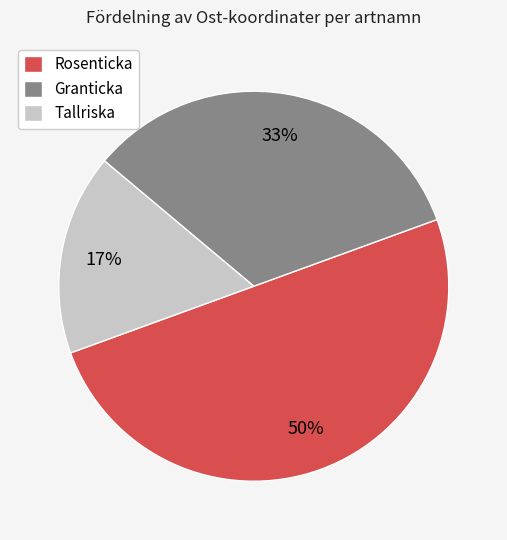

Rank the categories by value from lowest to highest.

Tallriska, Granticka, Rosenticka